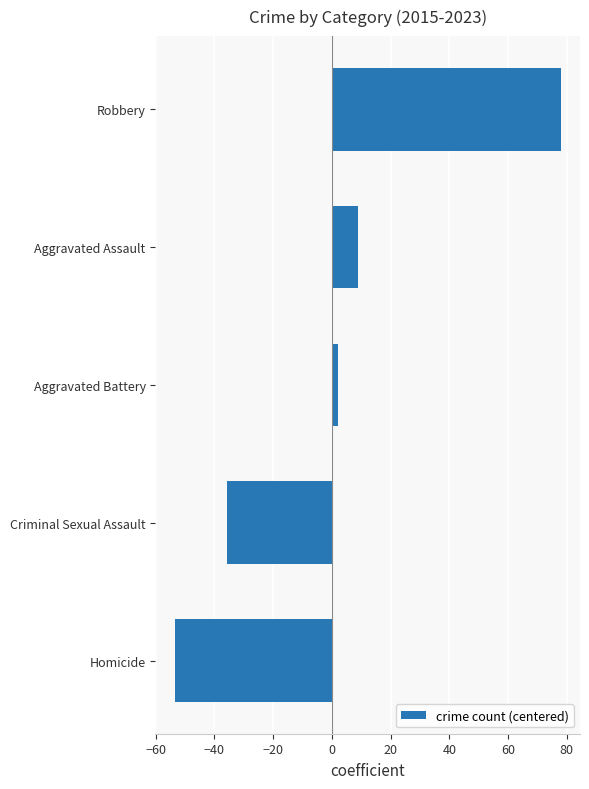

Rank the categories by value from highest to lowest.

Robbery, Aggravated Assault, Aggravated Battery, Criminal Sexual Assault, Homicide